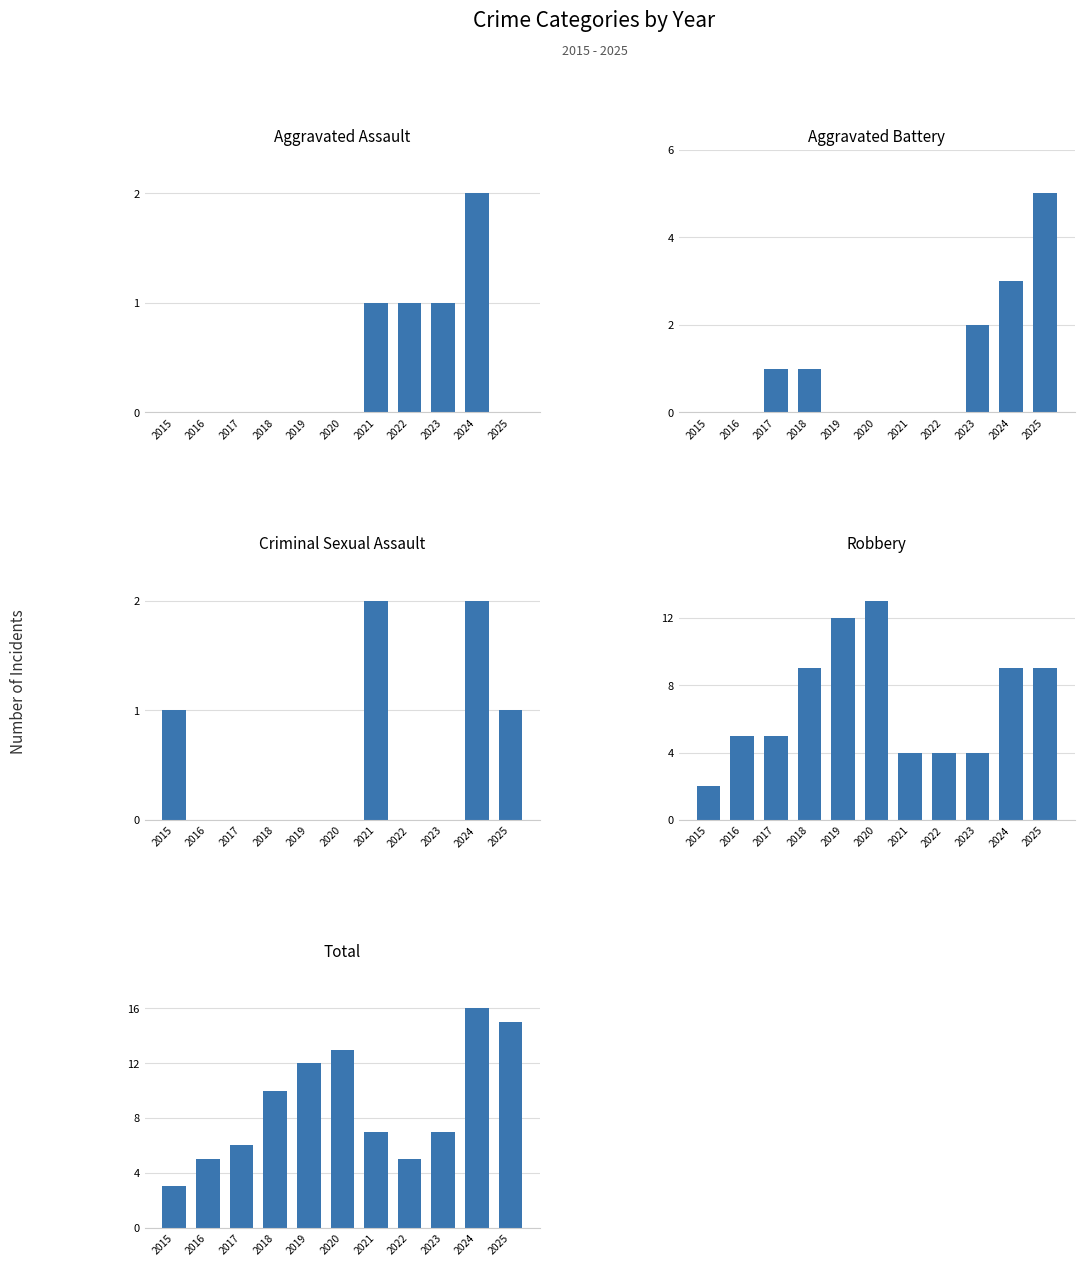

What is the sum of all Aggravated Assault values?

5